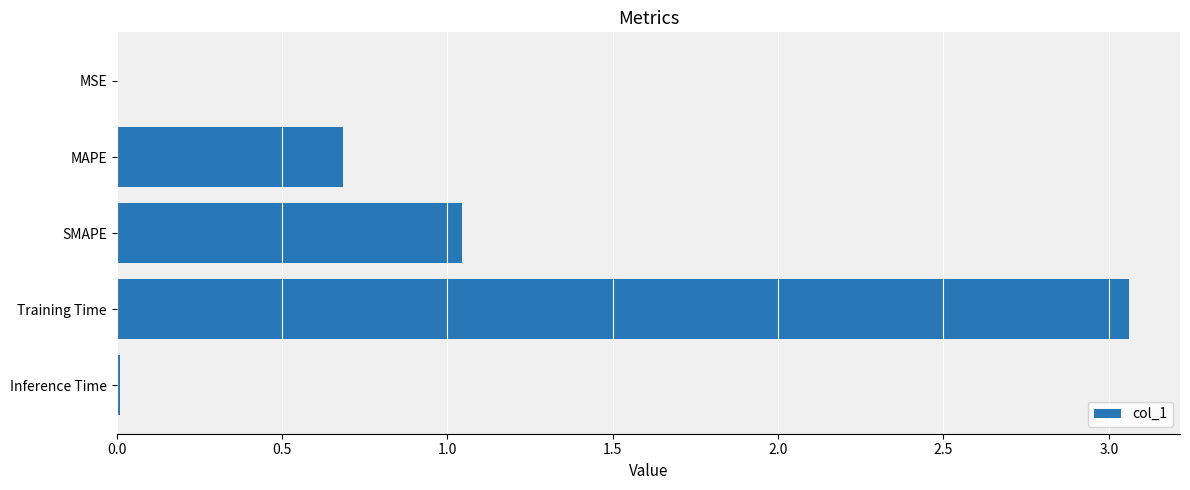

True or false: the data shows 0.7 at MAPE.

True